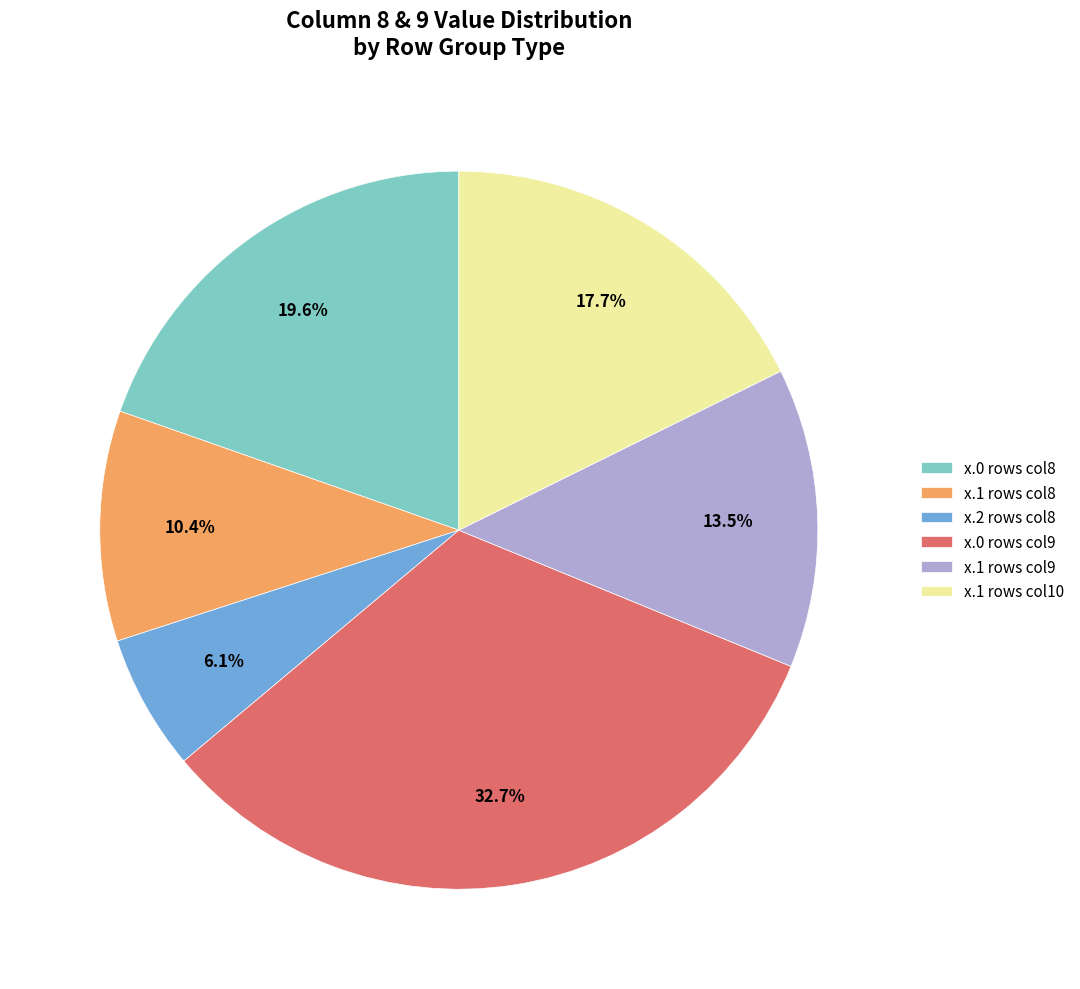

Which slice is the smallest?

x.2 rows col8